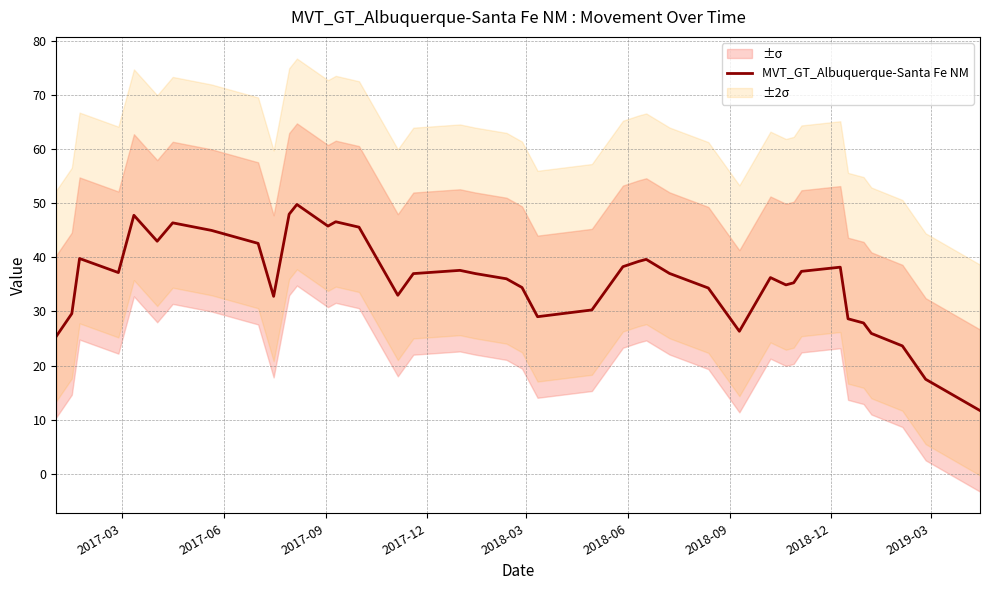

Reading left to right, list all the values displayed in this chart.

25.4	29.6	39.8	37.2	47.8	43.0	46.4	45.0	42.6	32.8	48.0	49.8	45.8	46.6	45.6	33.0	37.0	37.6	37.0	36.0	34.4	29.0	30.3	38.3	39.3	39.6	37.0	34.3	26.3	36.3	34.9	35.3	37.4	38.2	28.6	27.9	25.9	23.6	17.5	11.7